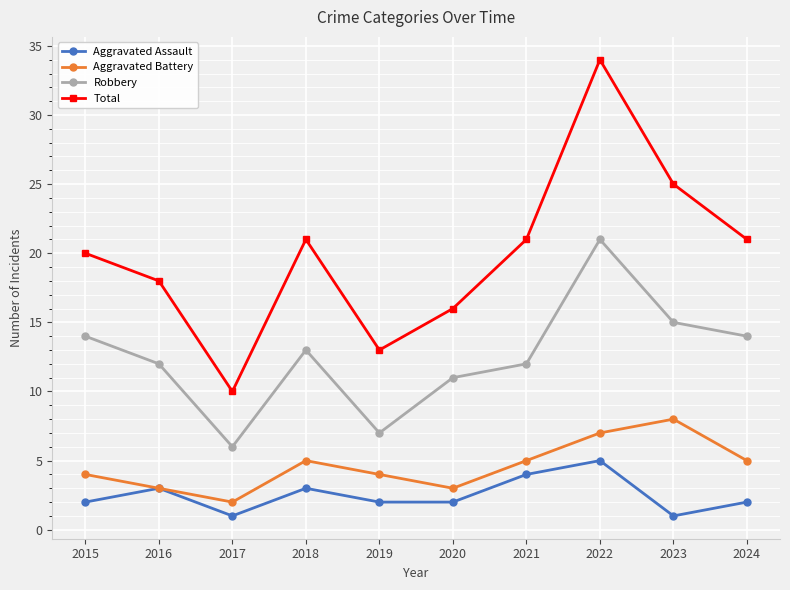

Which category has the highest value in the Total series?

2022